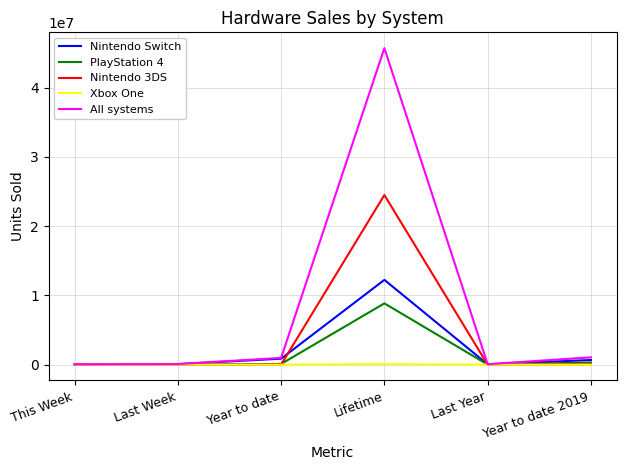

What is the greatest value displayed?

45718066